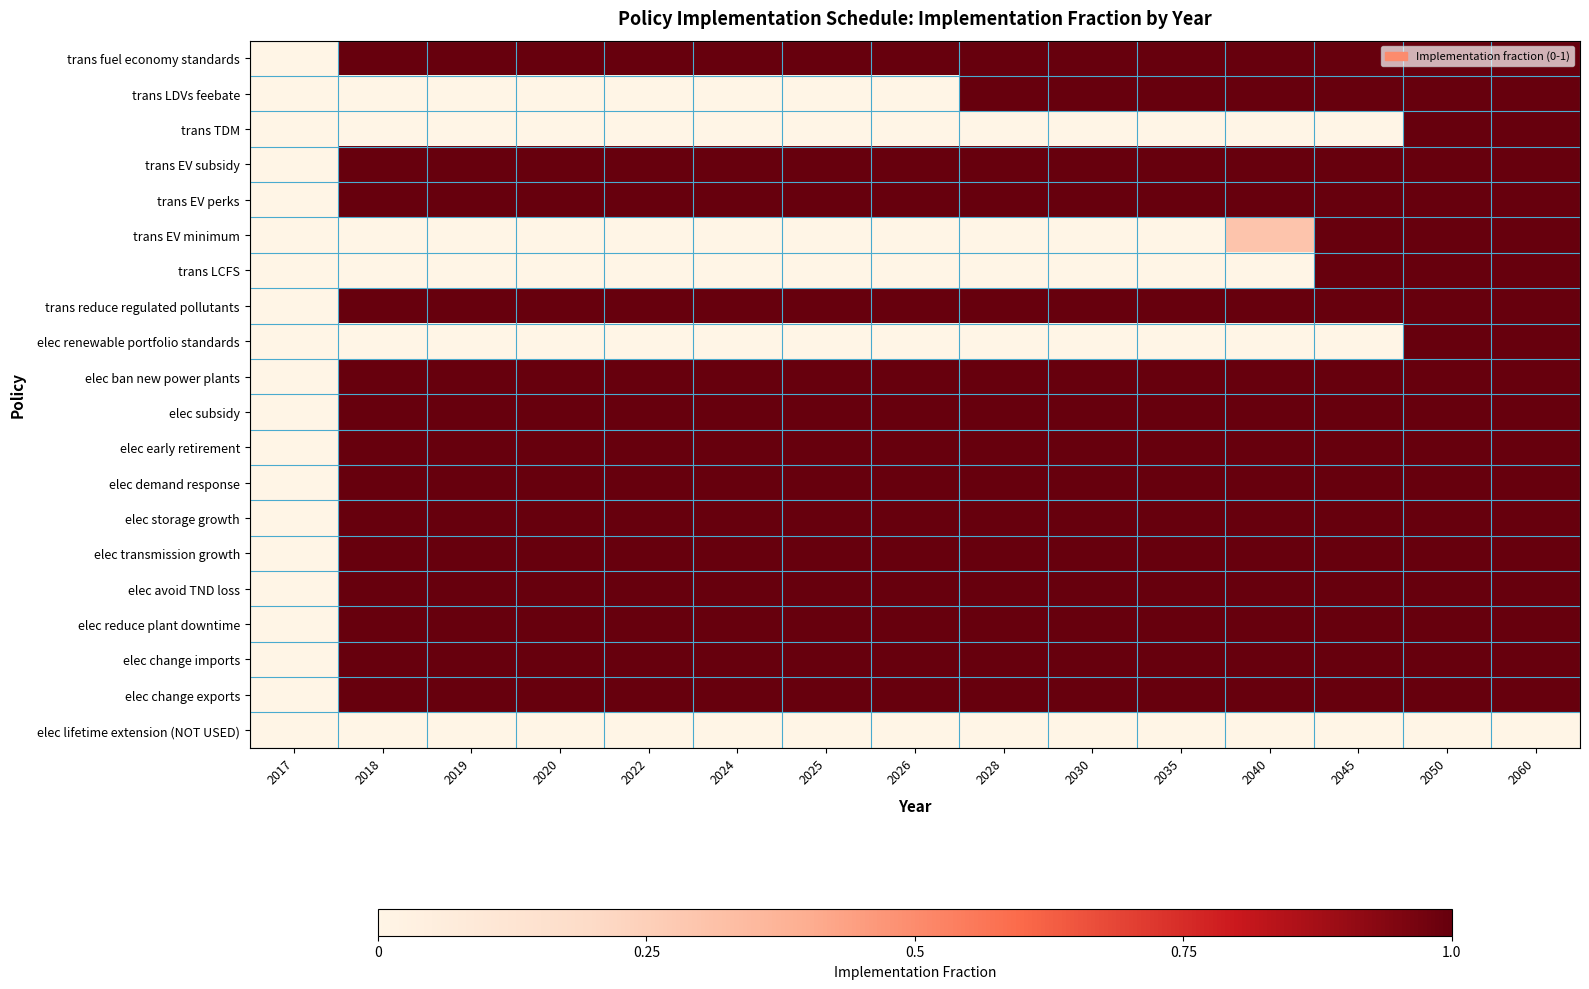

Which series changed the most between 2035 and 2040?

trans EV minimum